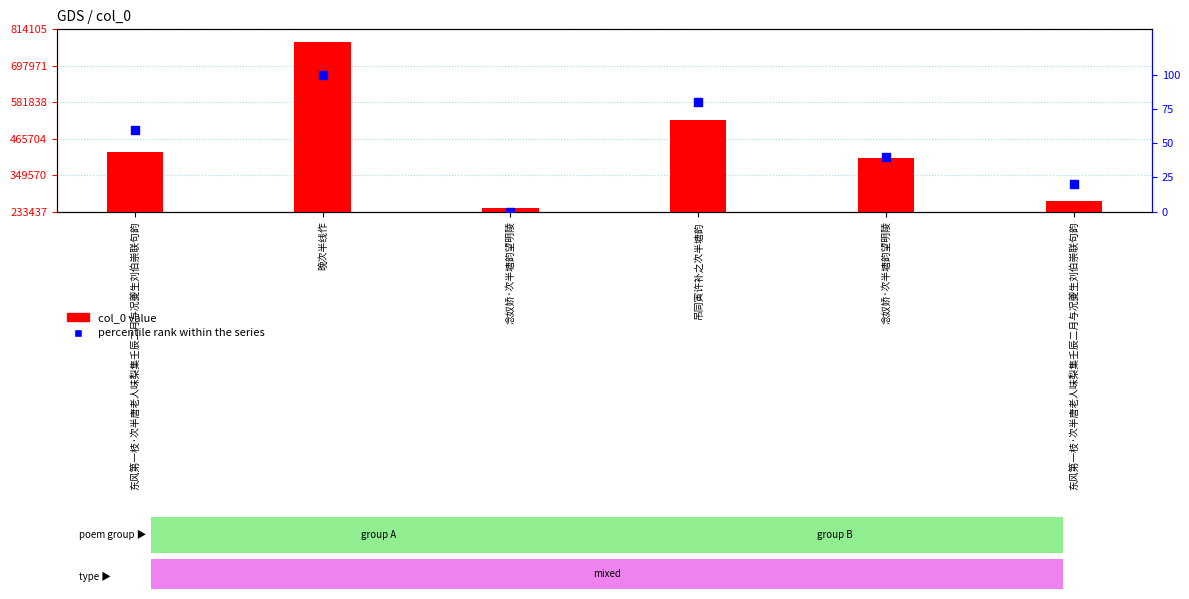

Which series contains the lowest Y value?

percentile rank within the series